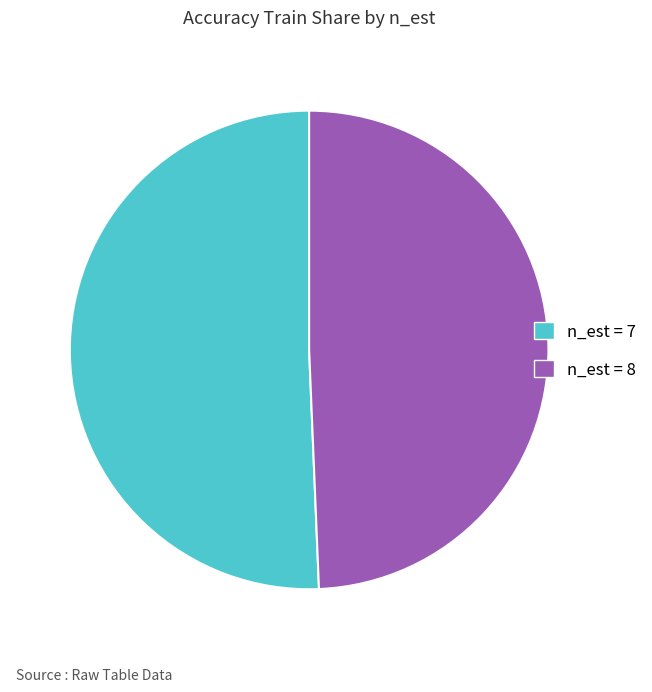

How many segments does this pie chart have?

2